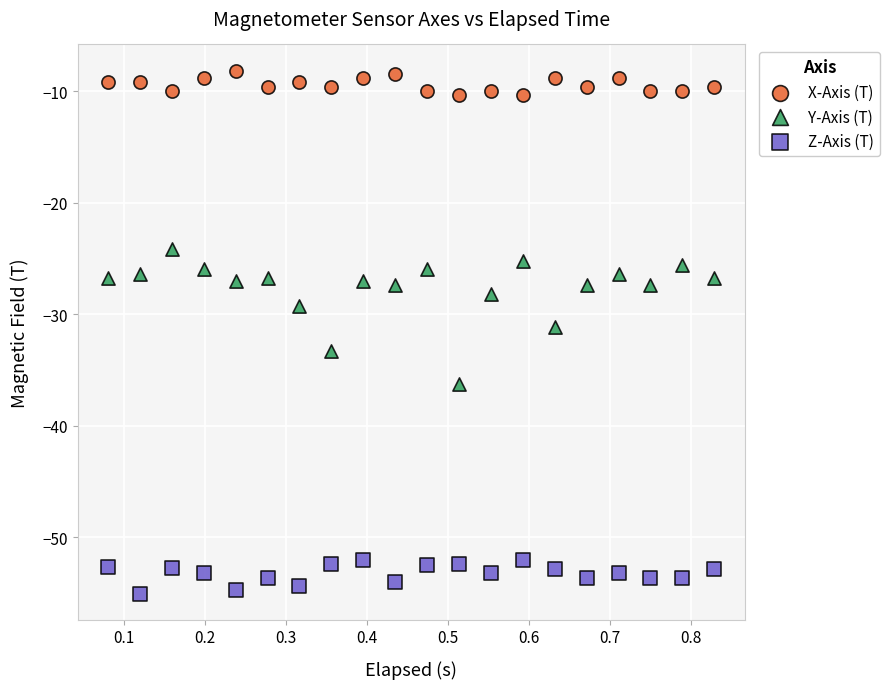

What are all the series names shown in the legend?

X-Axis (T), Y-Axis (T), Z-Axis (T)